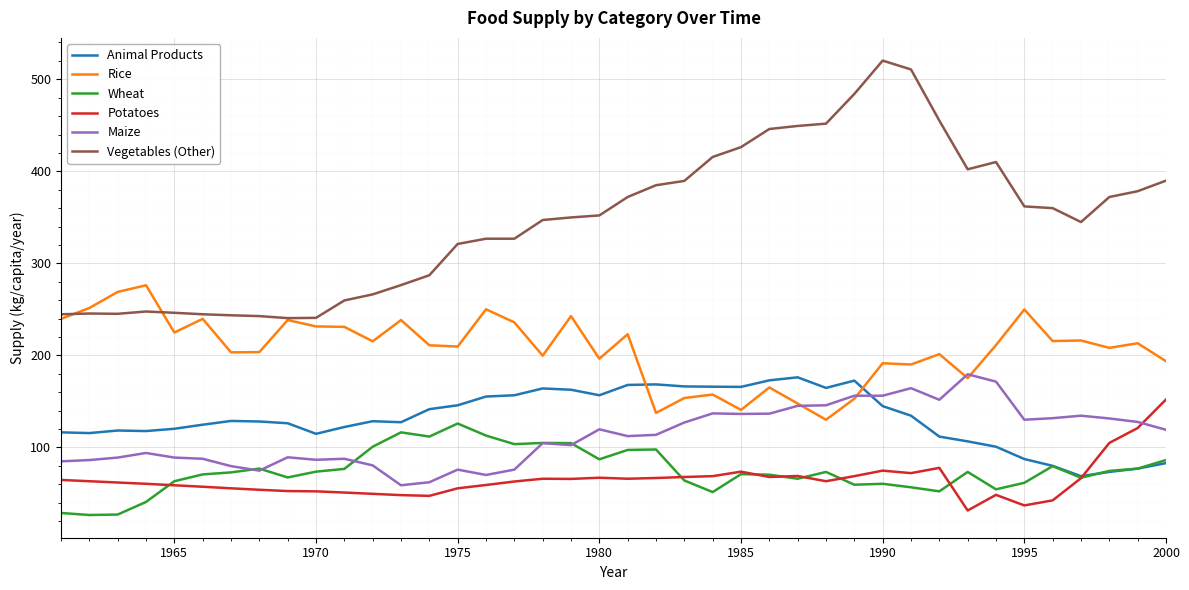

Which series has the largest range (max minus min)?

Vegetables (Other)